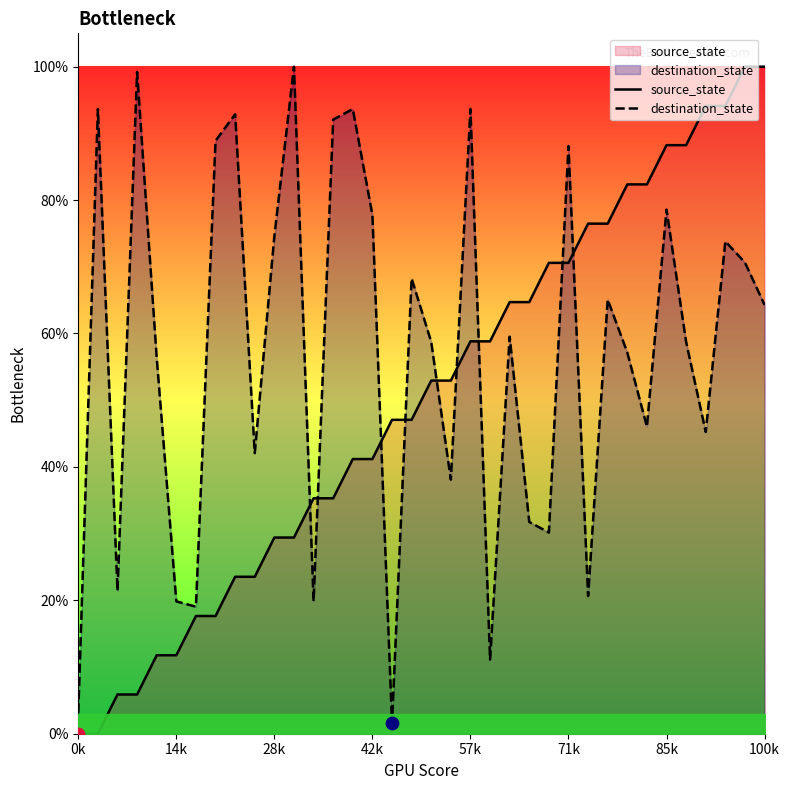

At which category is the sum across all series the highest?

34